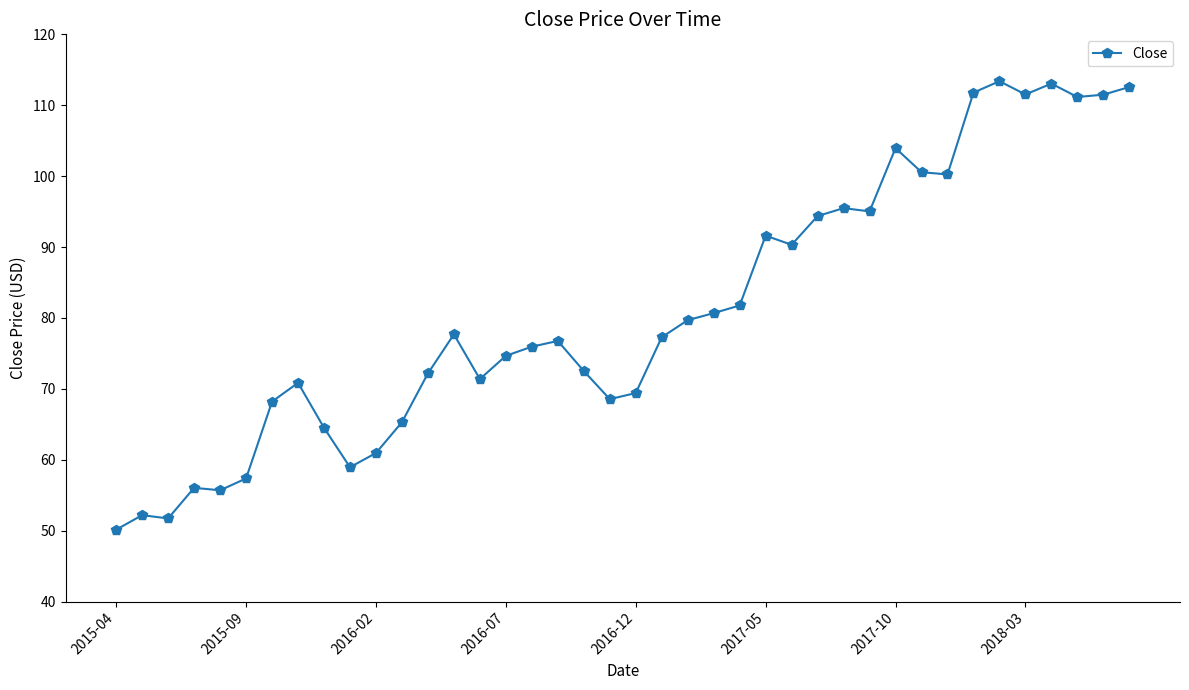

What is the value of the 40th point from the left?

112.6